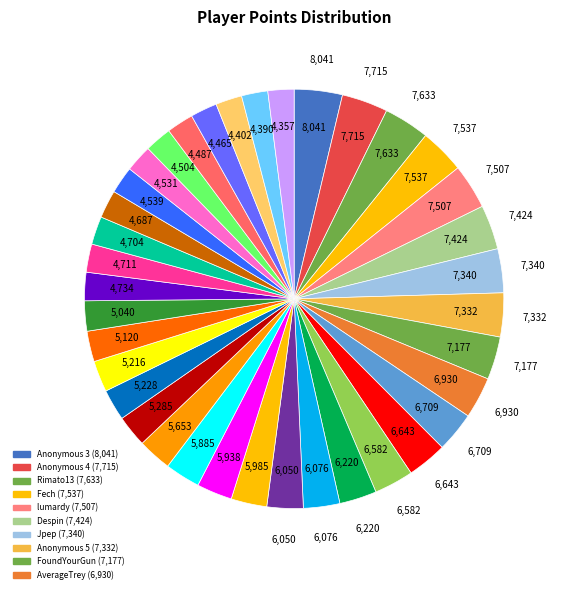

How many segments does this pie chart have?

37